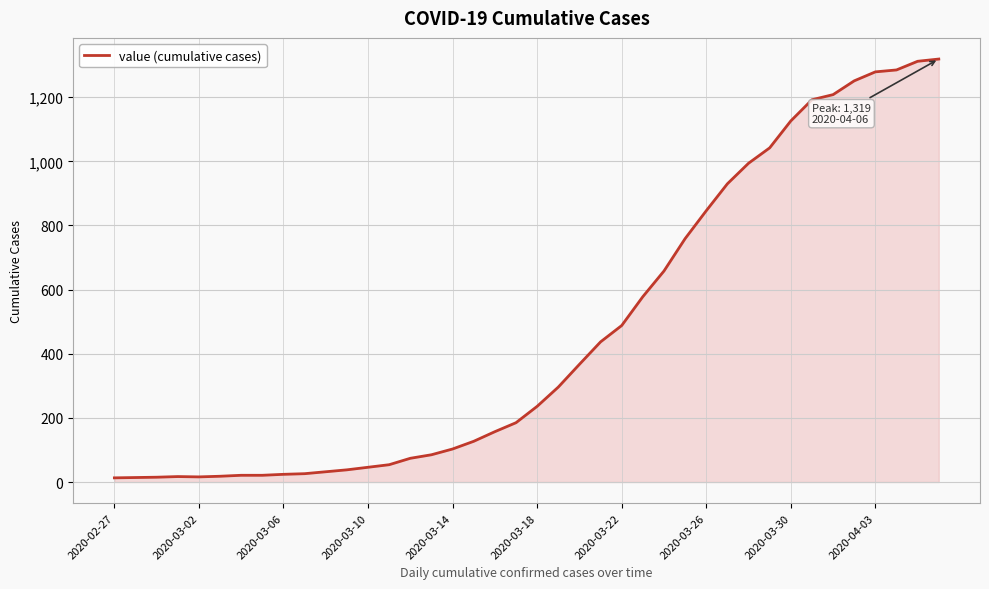

What is the difference between the maximum and minimum values?

1306